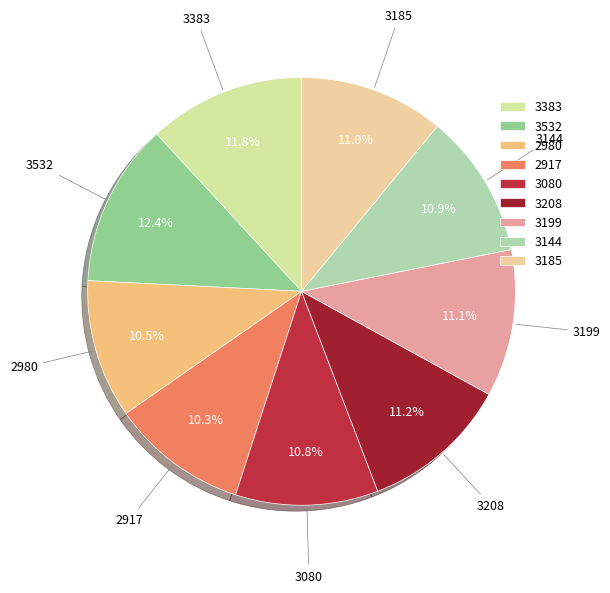

Count the number of slices in the pie.

9